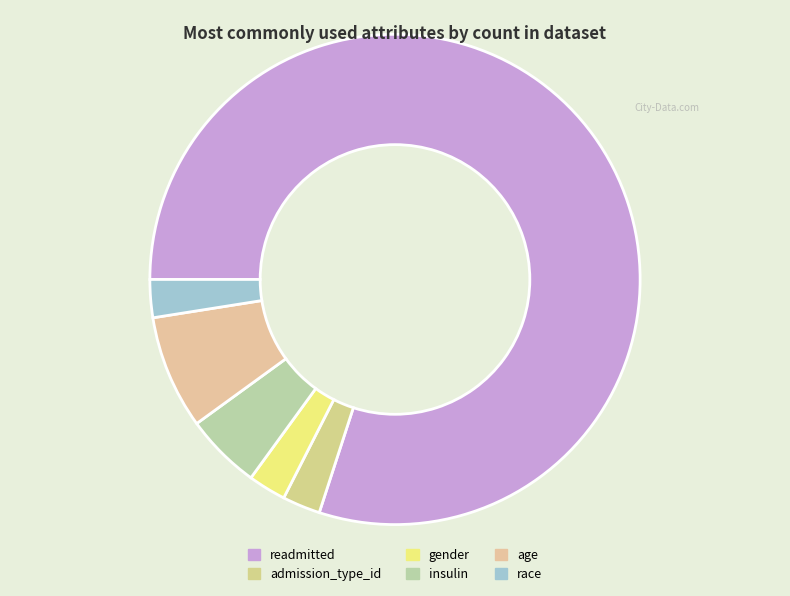

What is the majority slice?

readmitted